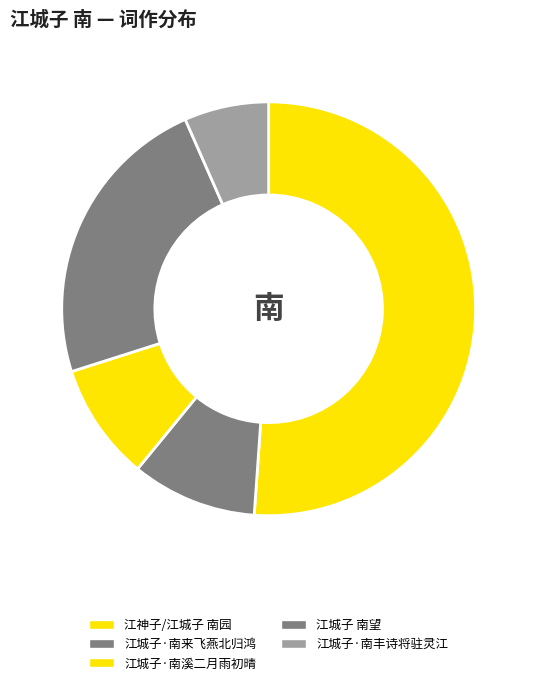

Approximately how many times larger is the value at 江城子·南丰诗将驻灵江 compared to 江城子·南溪二月雨初晴?

0.7